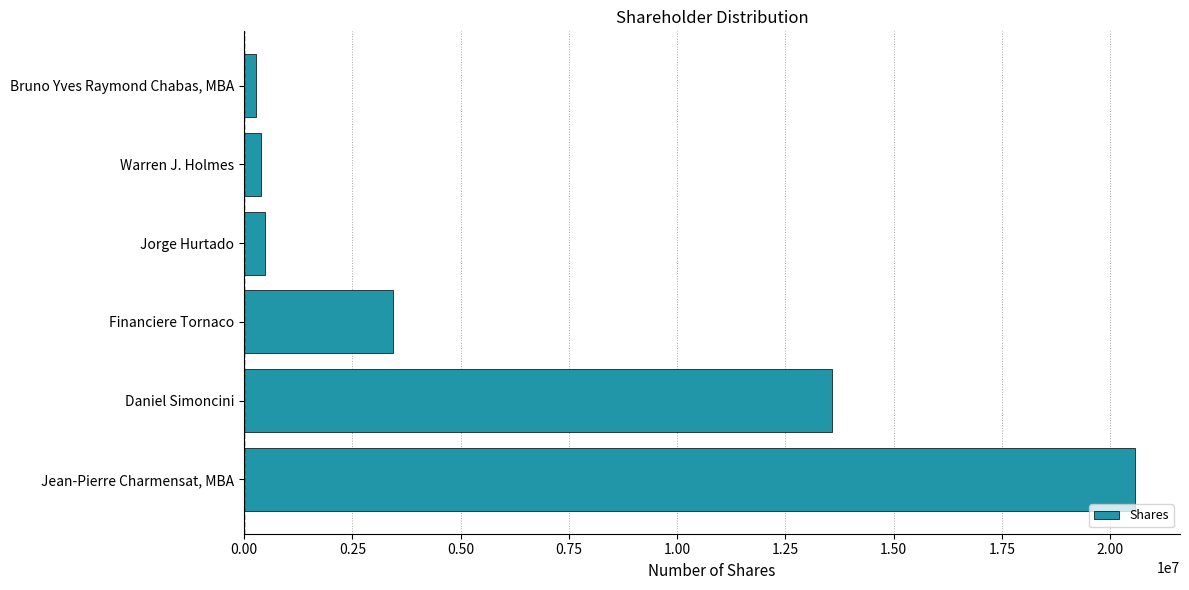

What is the smallest value displayed?

280001